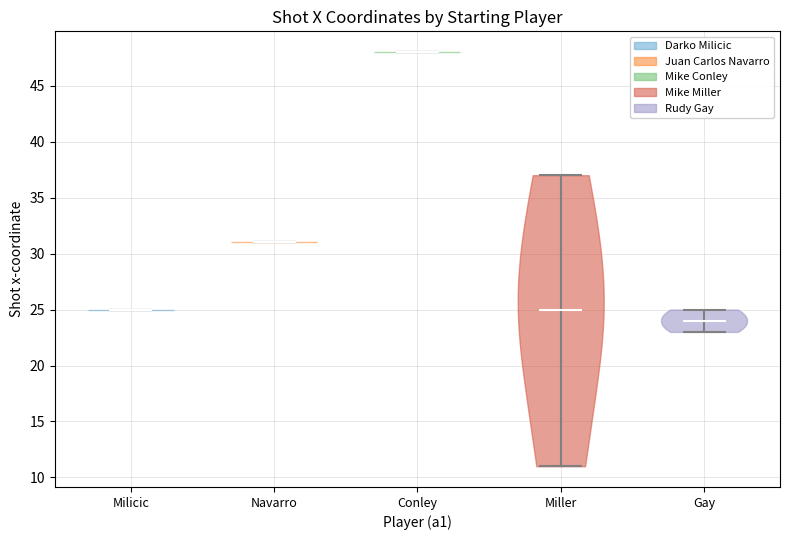

Reading left to right, read every violin against the y-axis: where its median line is, and the lowest and highest points it reaches. The values are not printed on the chart, so give them approximately, as read against the axis.

Milicic: median line 25, lowest point 25, highest point 25
Navarro: median line 31, lowest point 31, highest point 31
Conley: median line 48, lowest point 48, highest point 48
Miller: median line 25, lowest point 11, highest point 37
Gay: median line 24, lowest point 23, highest point 25